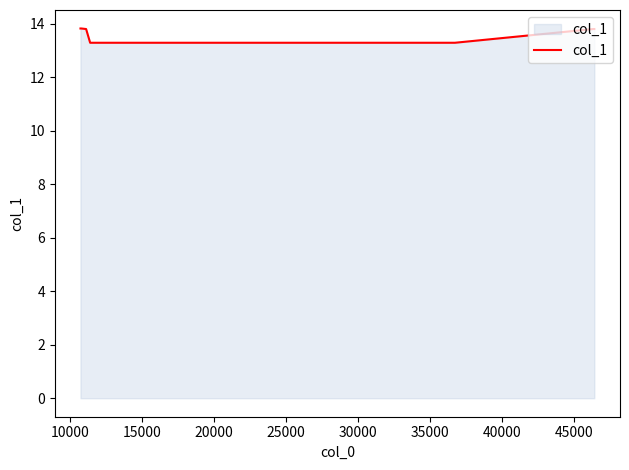

What is the maximum value shown in the chart?

13.8